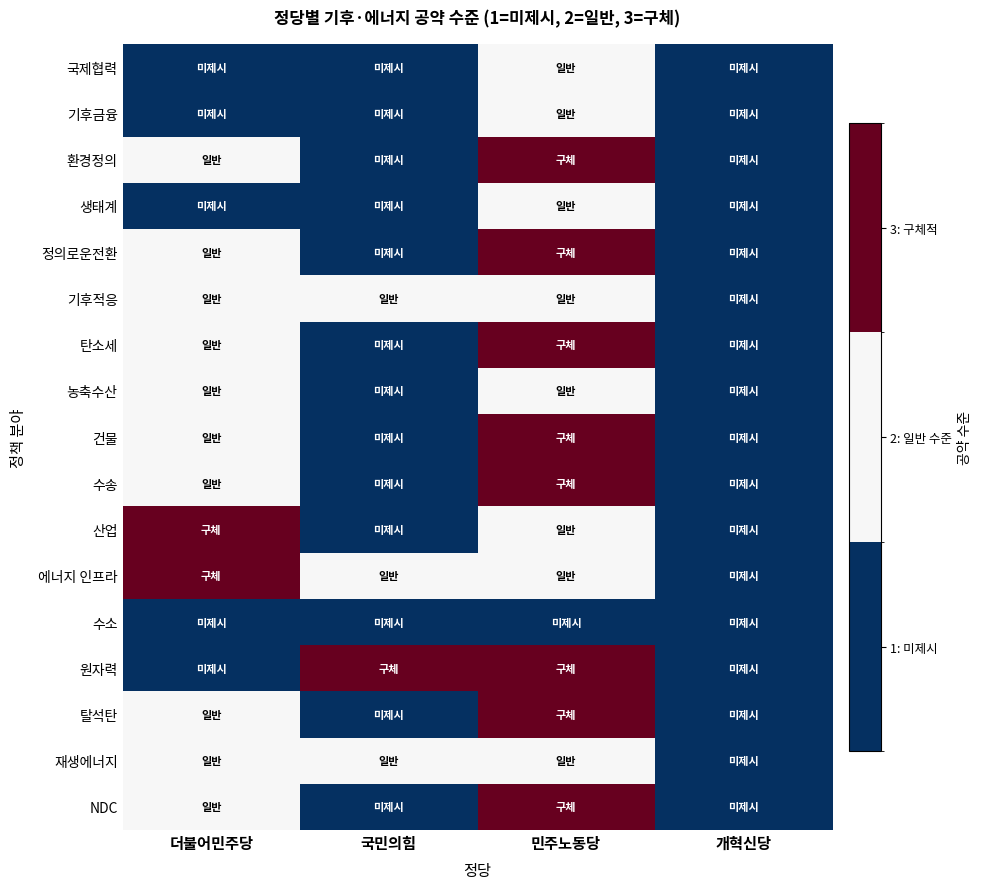

List the series in order of their peak value, highest first.

NDC, 탈석탄, 원자력, 에너지 인프라, 산업, 수송, 건물, 탄소세, 정의로운전환, 환경정의, 재생에너지, 농축수산, 기후적응, 생태계, 기후금융, 국제협력, 수소